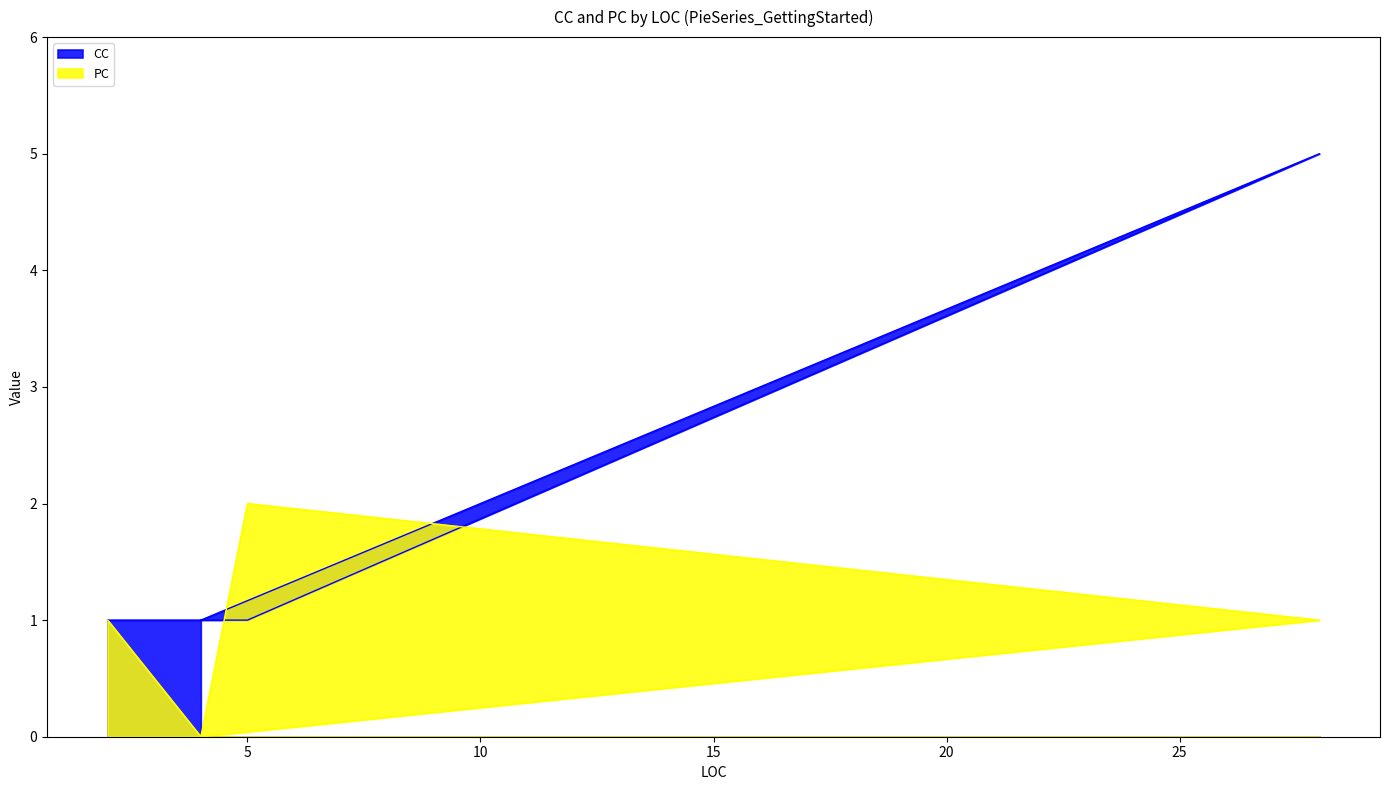

What is the average value of the PC series?

1